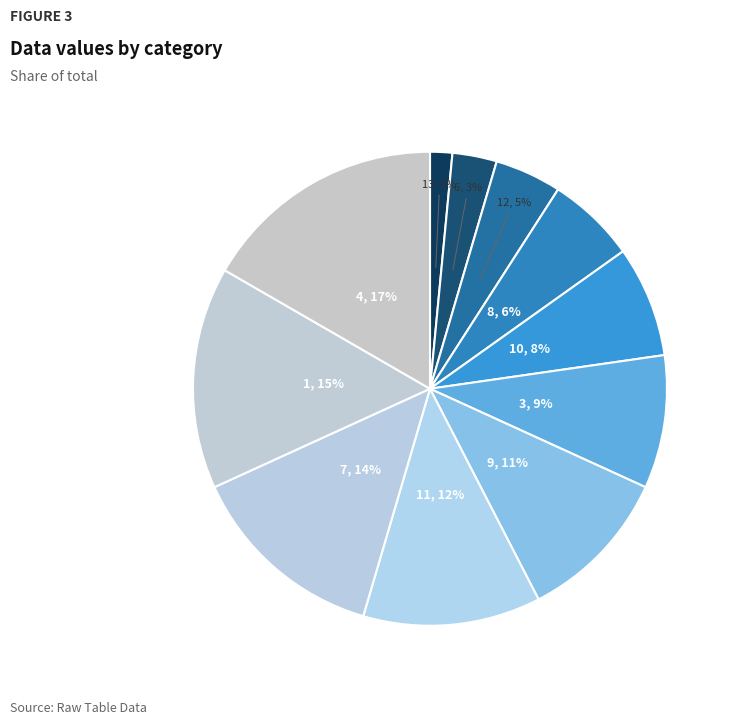

What percentage is the 3, 9% slice, to the nearest percent?

9%